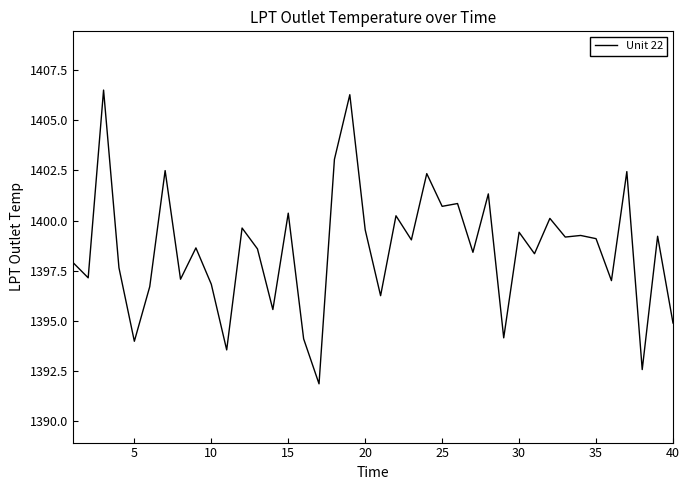

What is the difference between the maximum and minimum values?

14.6